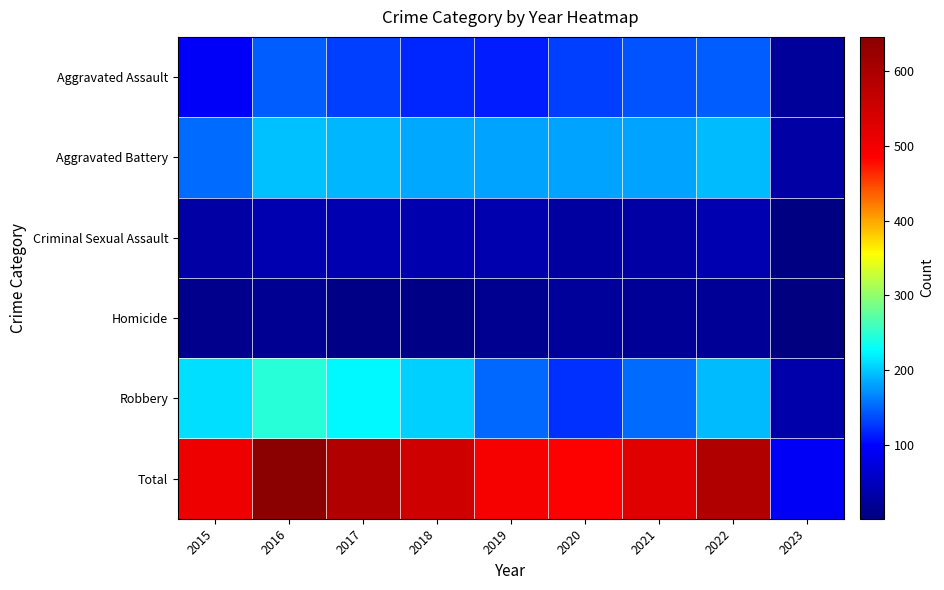

What is the total value across all series at 2017?

1186